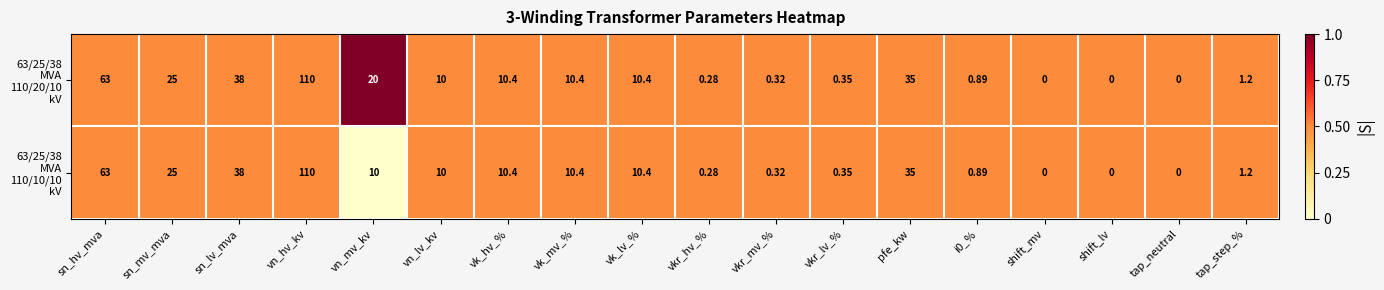

At which category is the sum across all series the highest?

vn_hv_kv